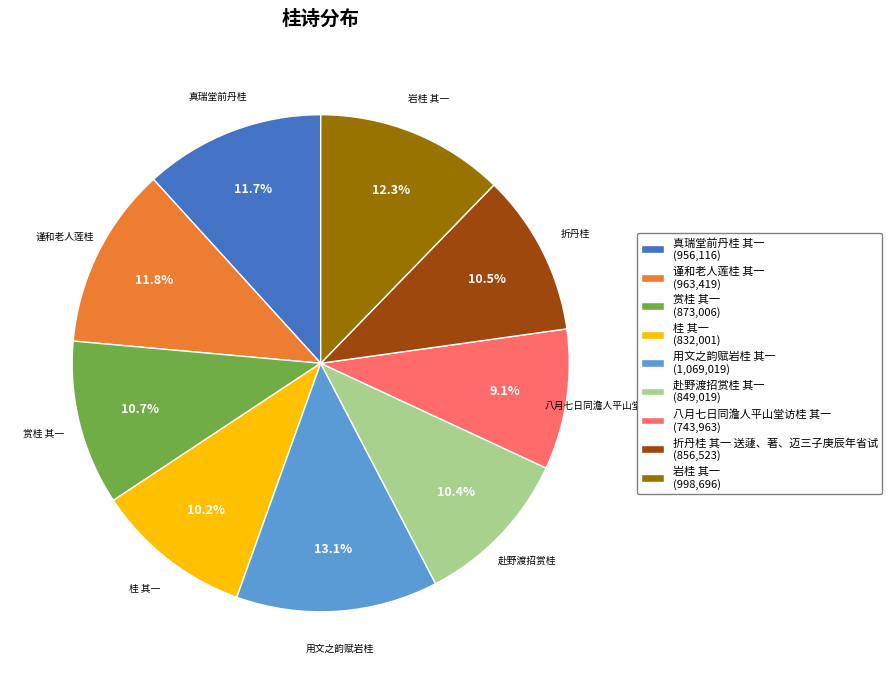

Which has a higher value, 真瑞堂前丹桂 其一 (956,116) or 八月七日同澹人平山堂访桂 其一 (743,963)?

真瑞堂前丹桂 其一 (956,116)